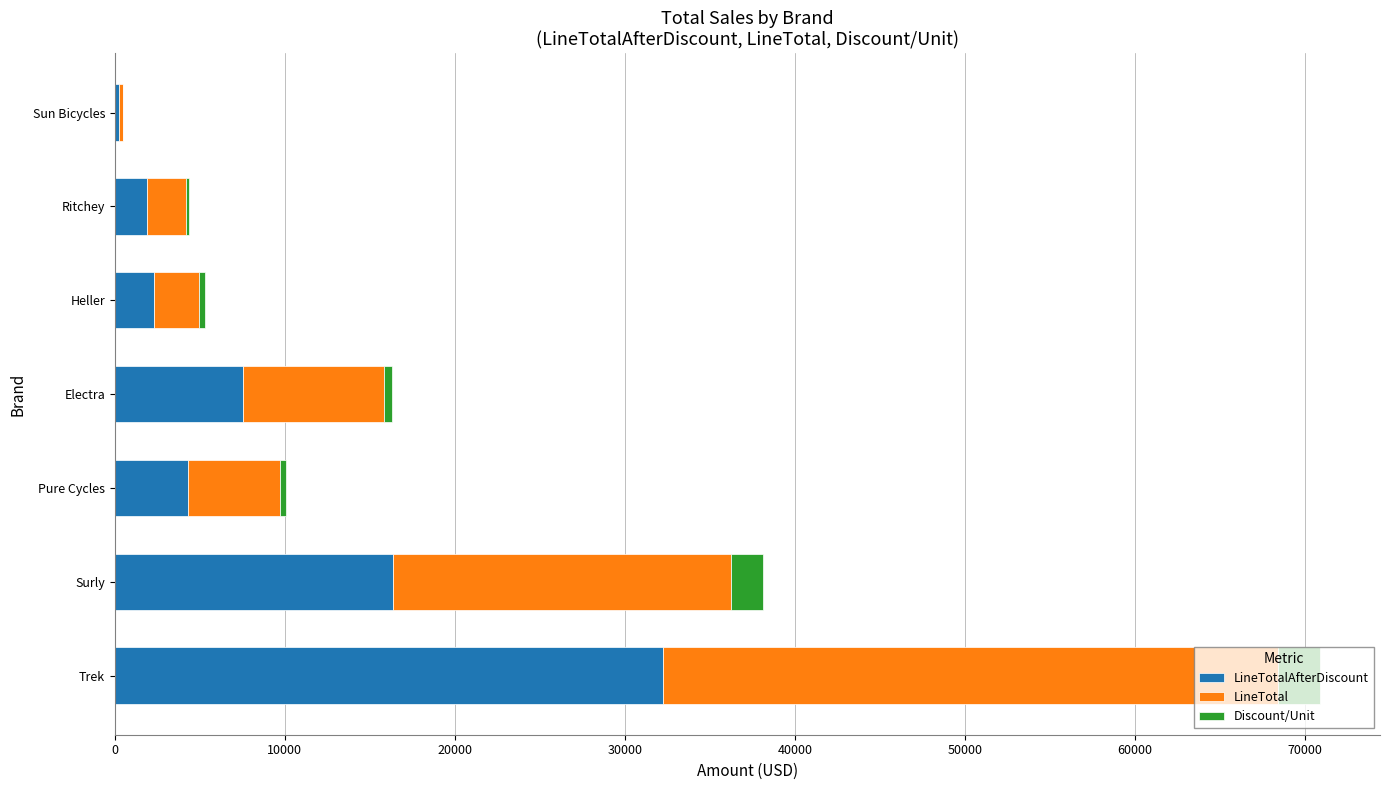

What are all the series names shown in the legend?

LineTotalAfterDiscount, LineTotal, Discount/Unit